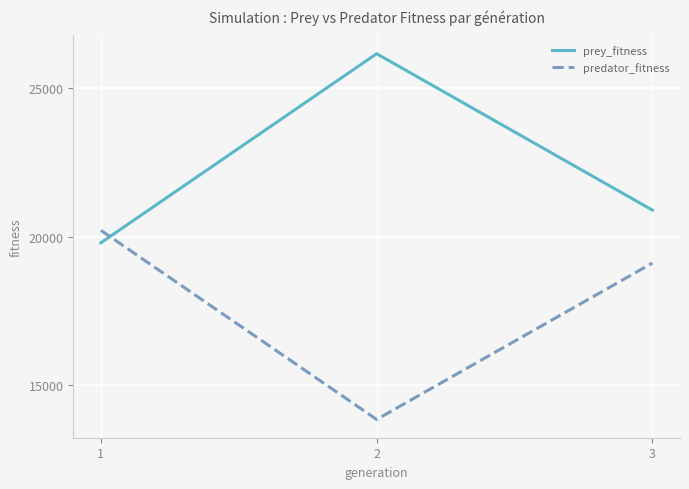

Rank the series at 1 from lowest to highest value.

prey_fitness, predator_fitness